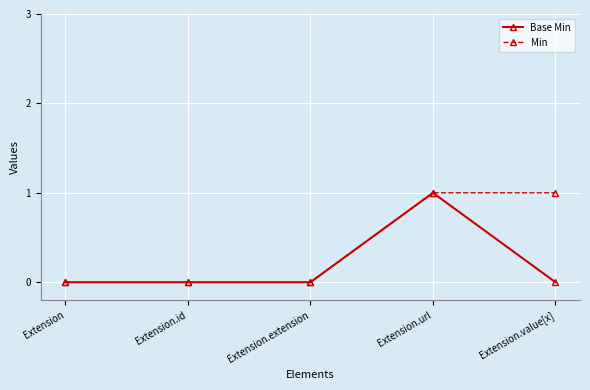

What is the difference between the maximum and second lowest values in the Min series?

1